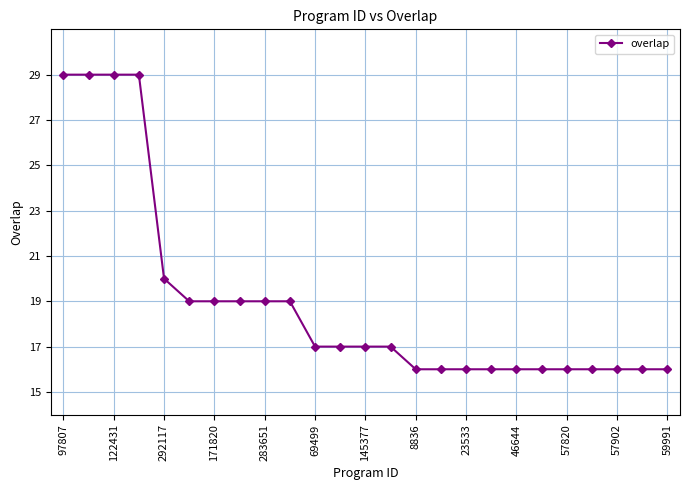

What is the value of the 12th point from the left?

17